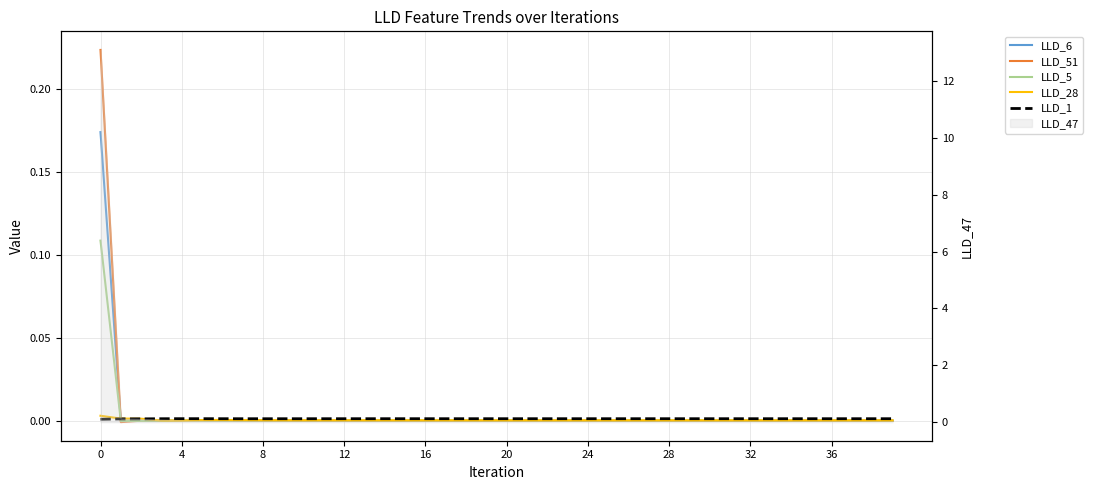

Does the chart have visible grid lines?

Yes